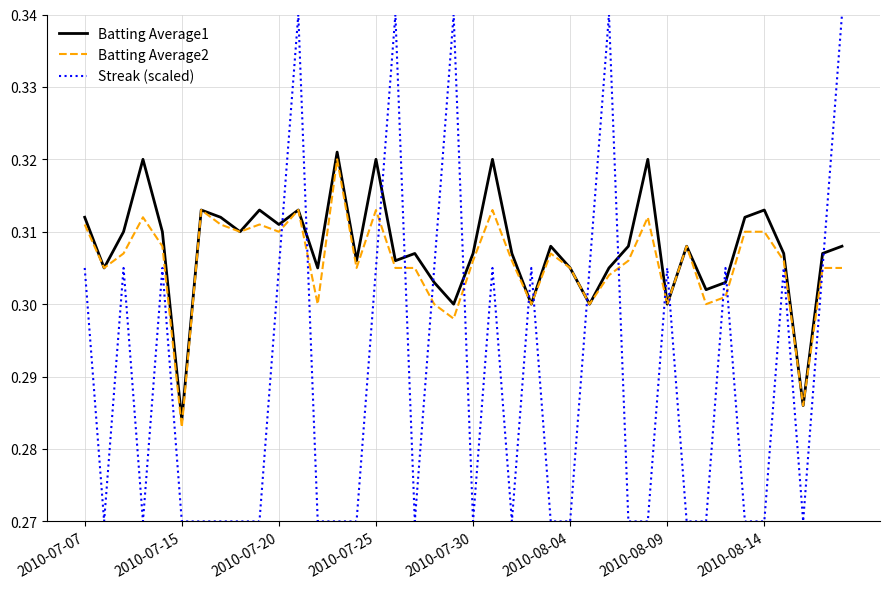

How many lines are shown in the chart?

3